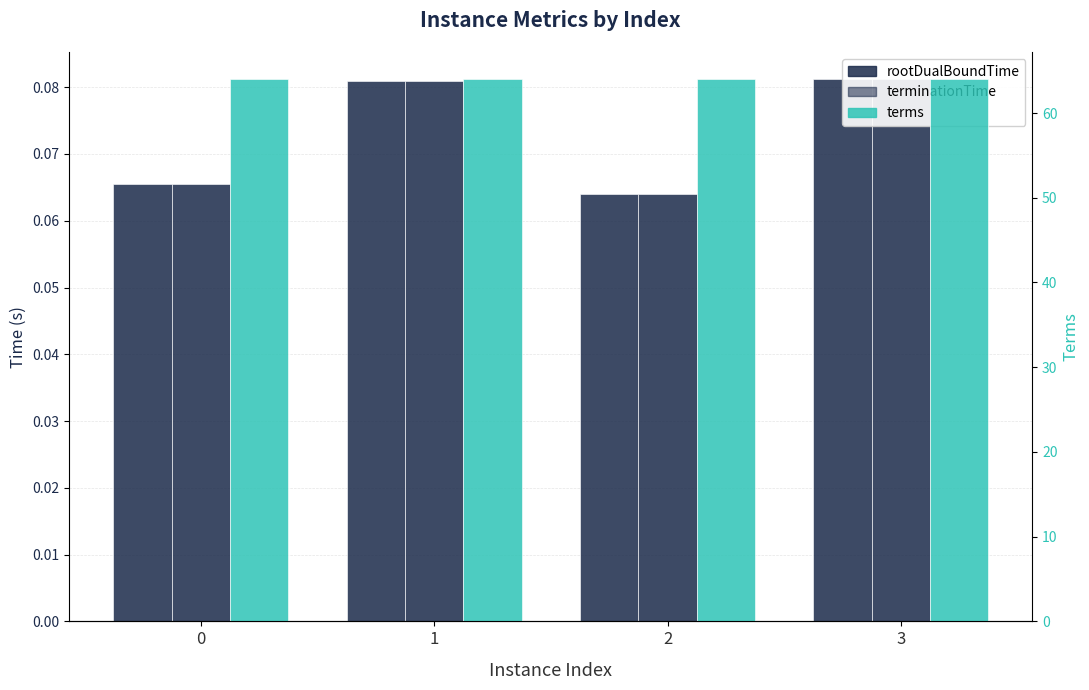

What is the value of the rootDualBoundTime bar at the 4th from the left?

0.1